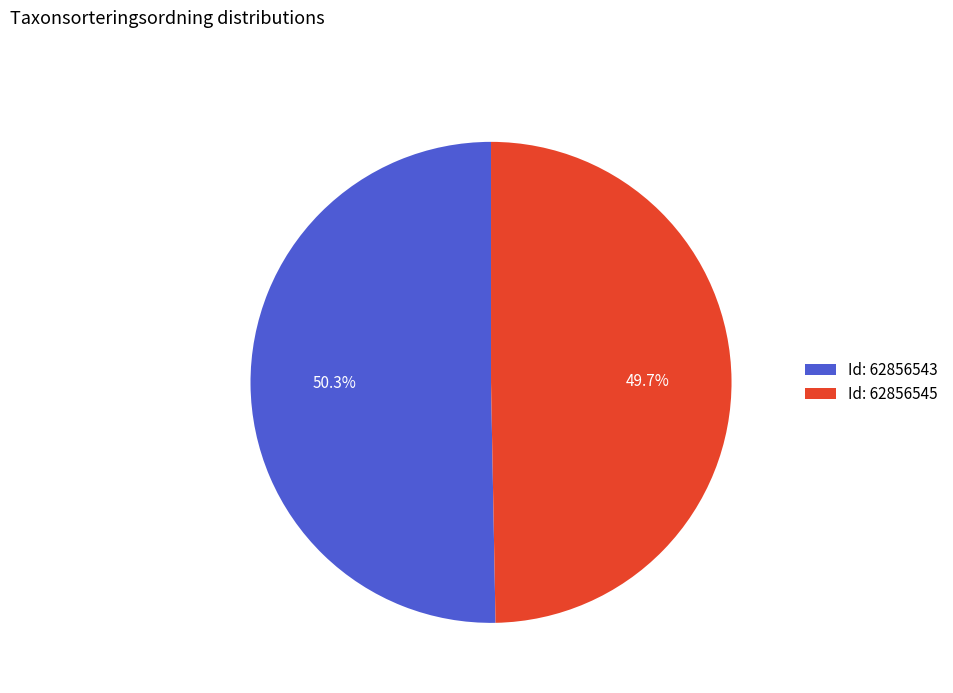

Which has a higher value, Id: 62856545 or Id: 62856543?

Id: 62856543